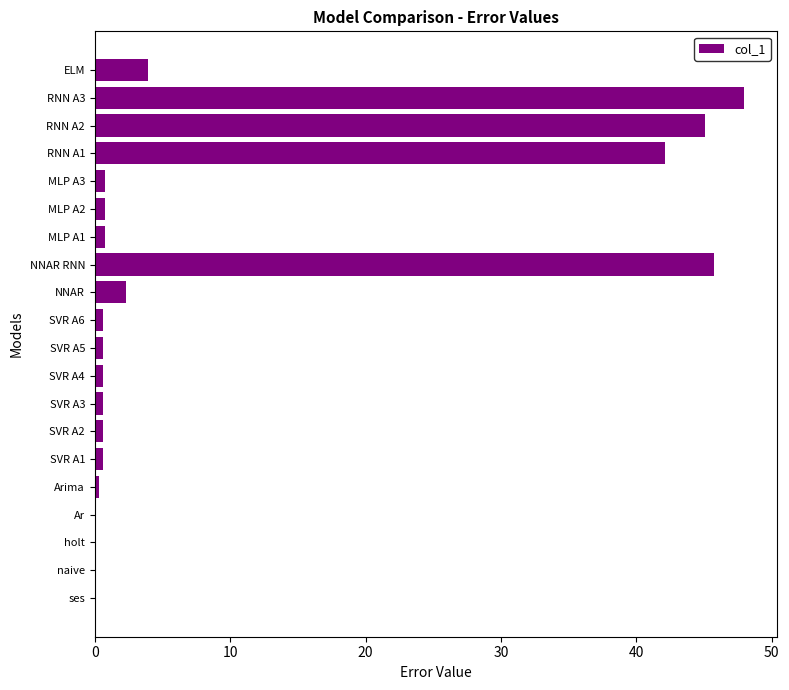

The chart shows a value of 0.6 at SVR A2. True or false?

True